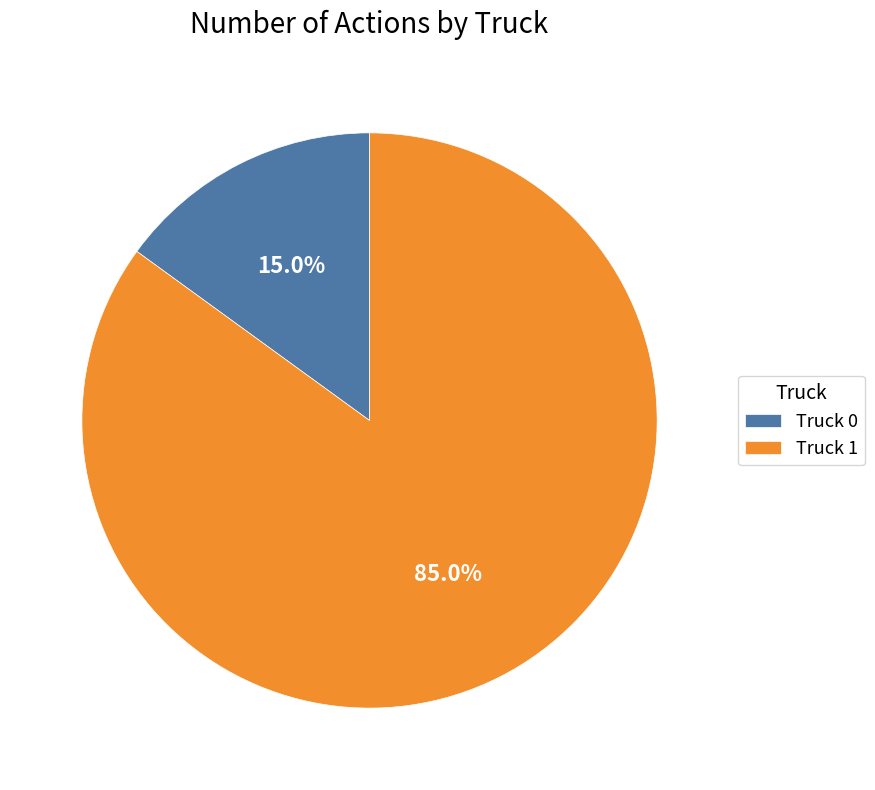

To the nearest percent, what is the difference between the largest and smallest slice percentages?

70%